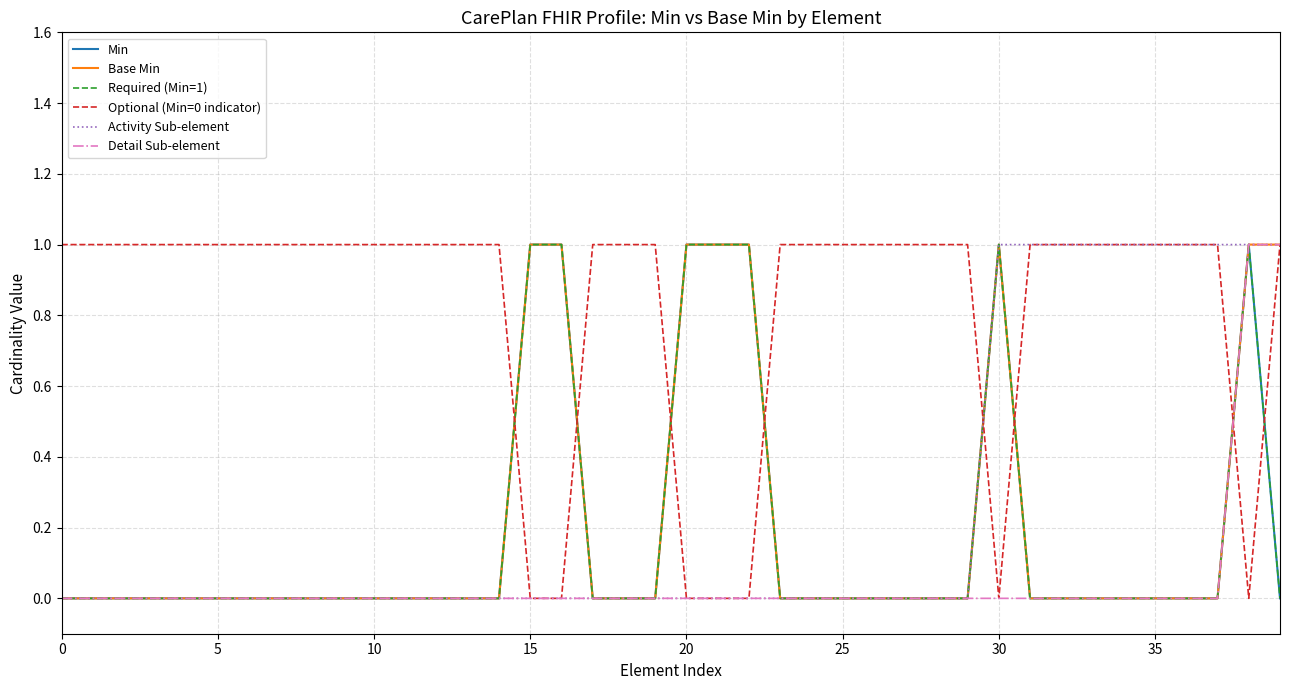

Does the chart display data point markers on the line(s)?

No